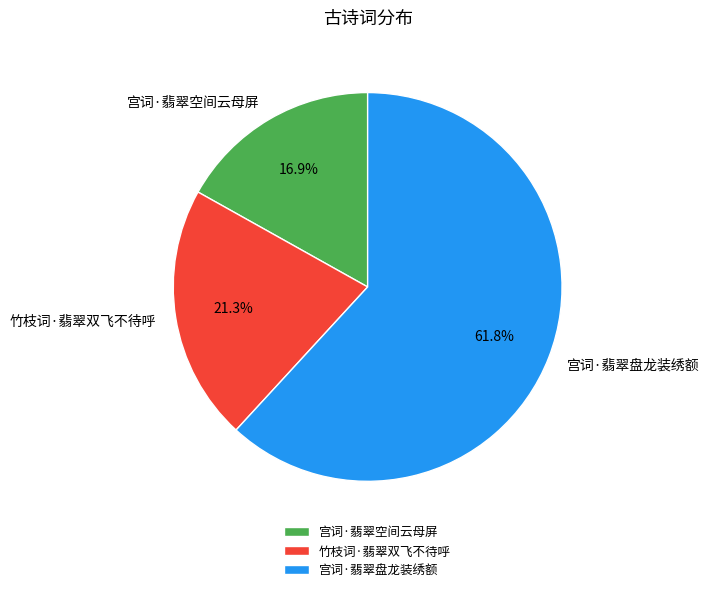

Is it true that 竹枝词·翡翠双飞不待呼 is 13% of the pie?

False